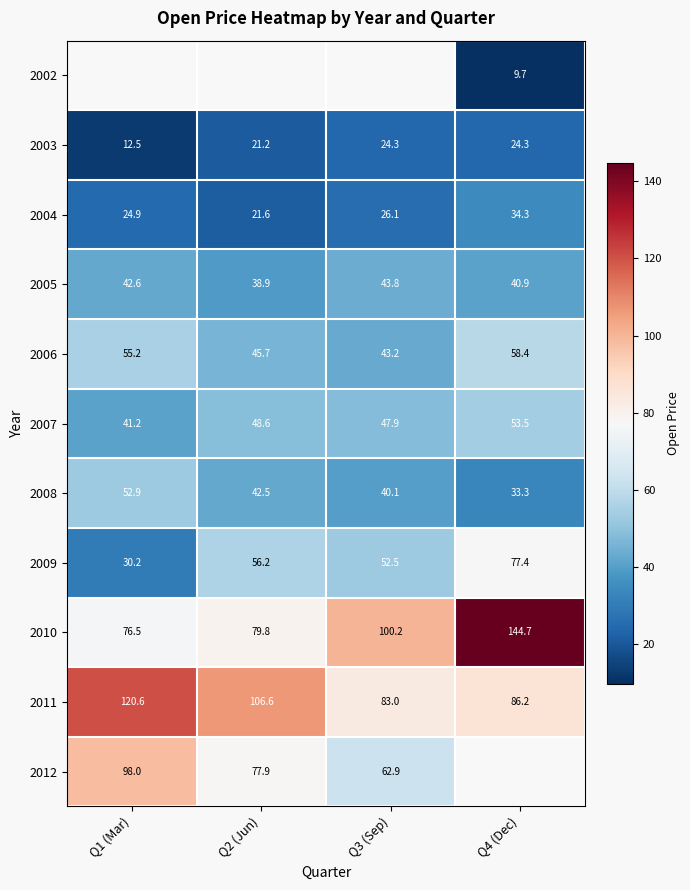

At which label does 2005 first exceed 42?

Q1 (Mar)